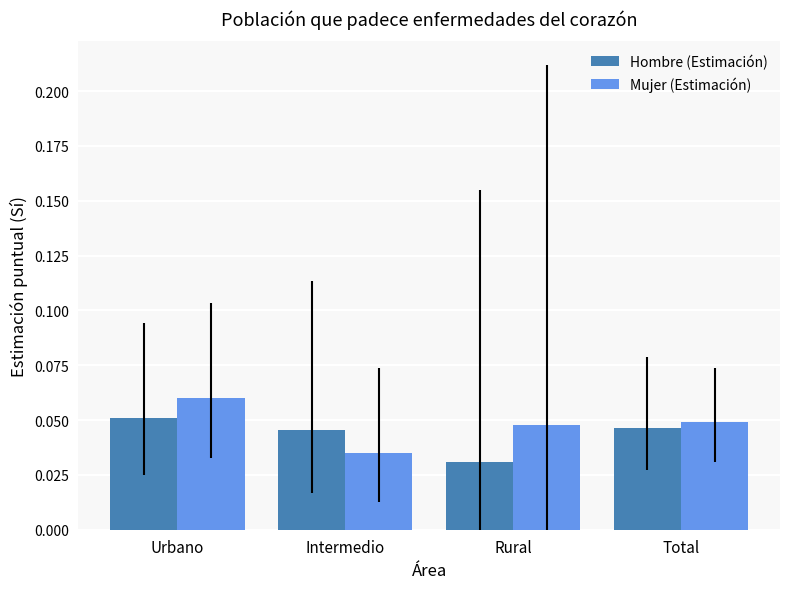

Which series changed the most between Urbano and Intermedio?

Mujer (Estimación)